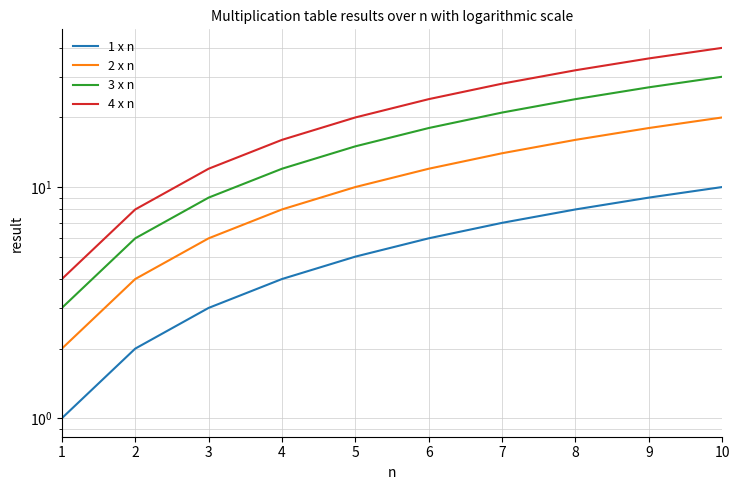

Reading left to right, what are all the values shown in this chart?

1 x n: 1	2	3	4	5	6	7	8	9	10
2 x n: 2	4	6	8	10	12	14	16	18	20
3 x n: 3	6	9	12	15	18	21	24	27	30
4 x n: 4	8	12	16	20	24	28	32	36	40